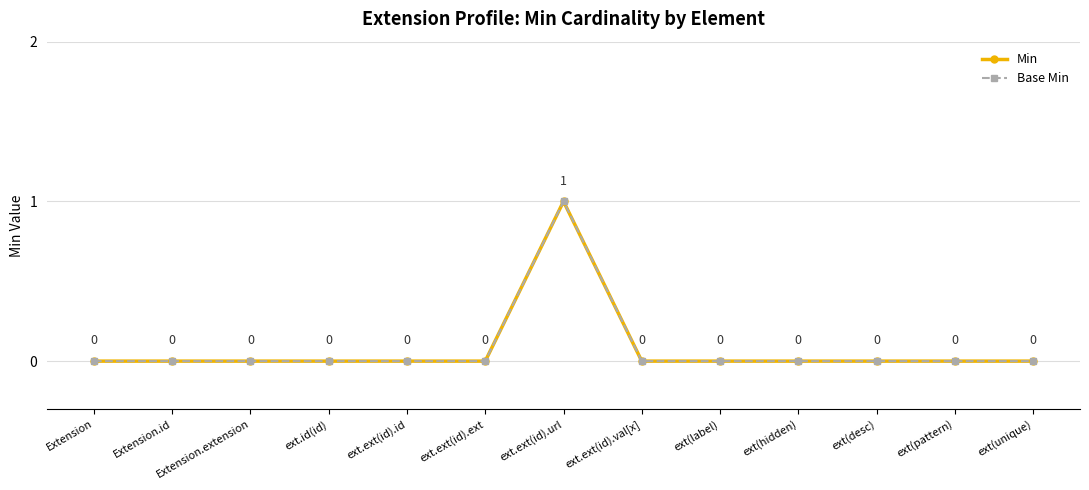

Does the chart have visible grid lines?

Yes